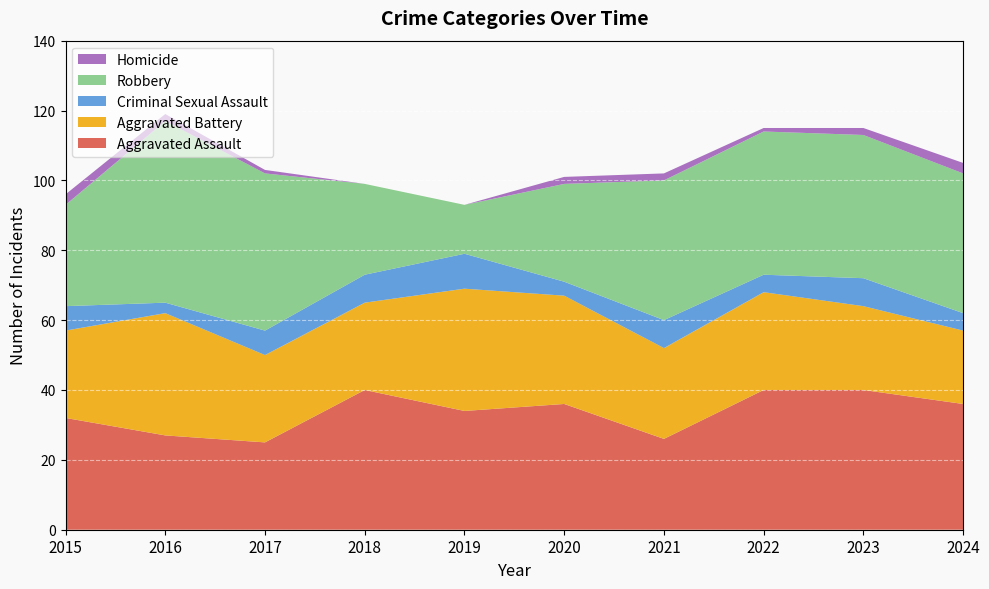

Reading left to right, transcribe all the data shown in this chart.

Aggravated Assault: 2015=32	2016=27	2017=25	2018=40	2019=34	2020=36	2021=26	2022=40	2023=40	2024=36
Aggravated Battery: 2015=25	2016=35	2017=25	2018=25	2019=35	2020=31	2021=26	2022=28	2023=24	2024=21
Criminal Sexual Assault: 2015=7	2016=3	2017=7	2018=8	2019=10	2020=4	2021=8	2022=5	2023=8	2024=5
Robbery: 2015=29	2016=52	2017=45	2018=26	2019=14	2020=28	2021=40	2022=41	2023=41	2024=40
Homicide: 2015=3	2016=2	2017=1	2018=0	2019=0	2020=2	2021=2	2022=1	2023=2	2024=3